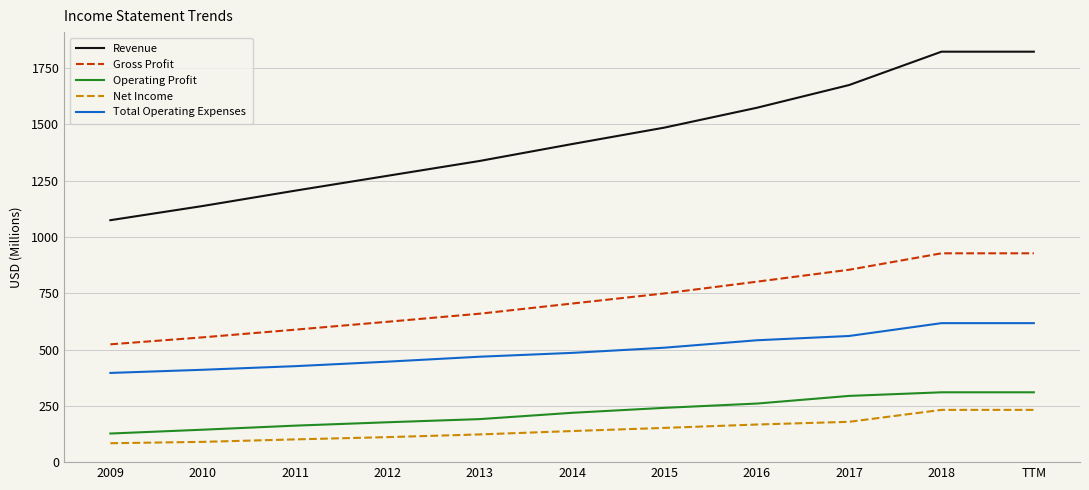

How many distinct data groups are displayed?

5